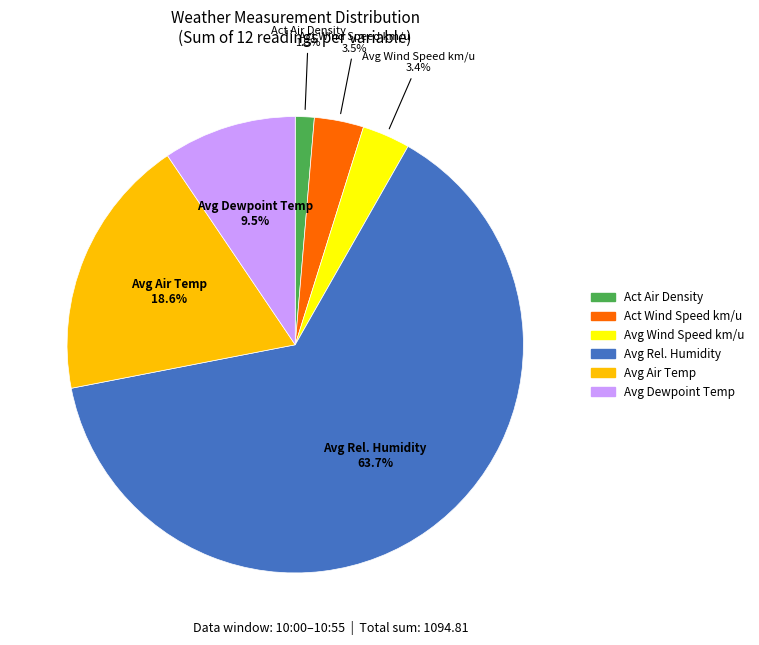

Which category has the smallest portion of the pie?

Act Air Density